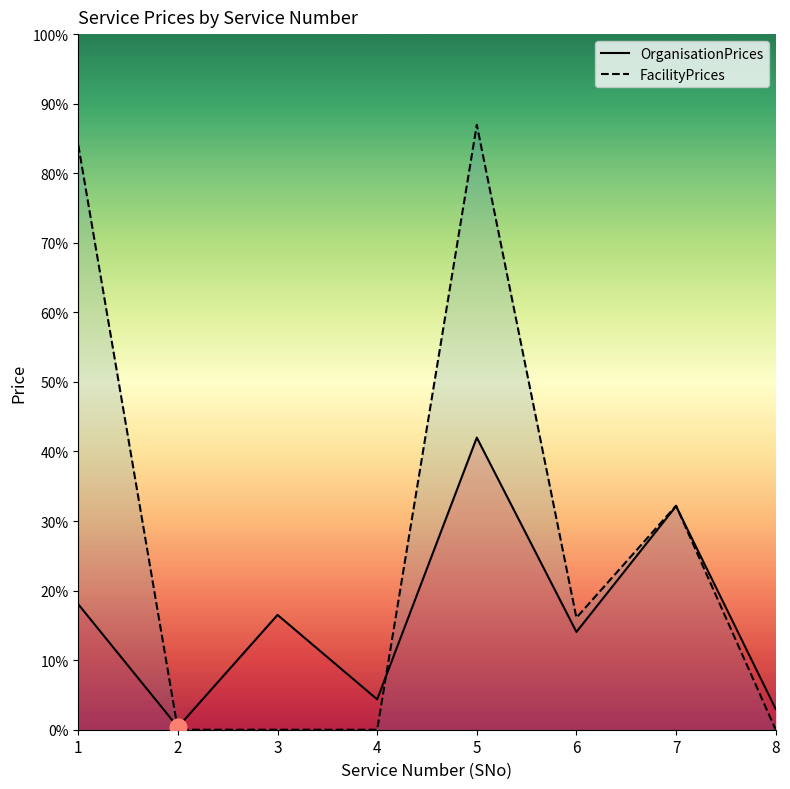

Is this an area chart (filled region under the line)?

No